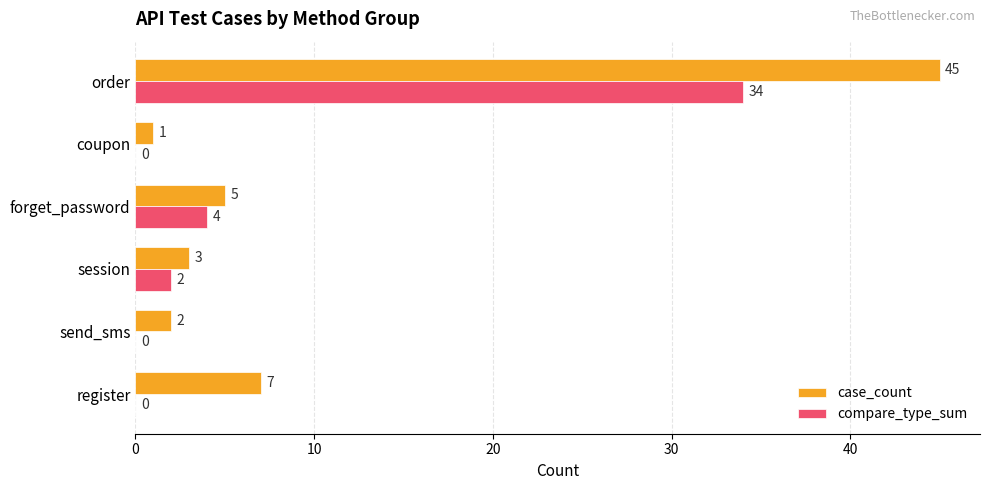

What is the sum of all compare_type_sum values?

40